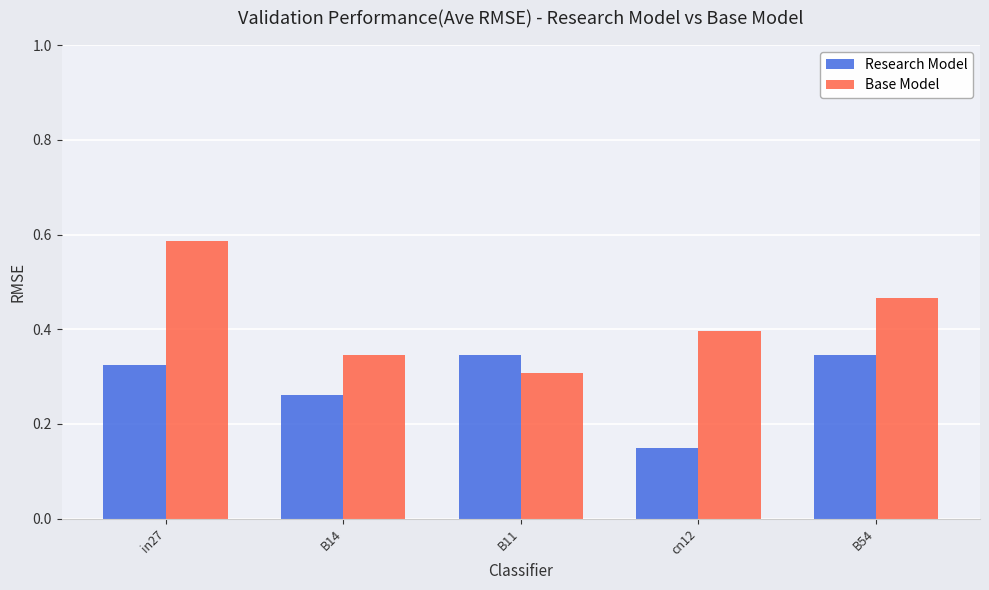

Which series has the widest spread of values?

Base Model